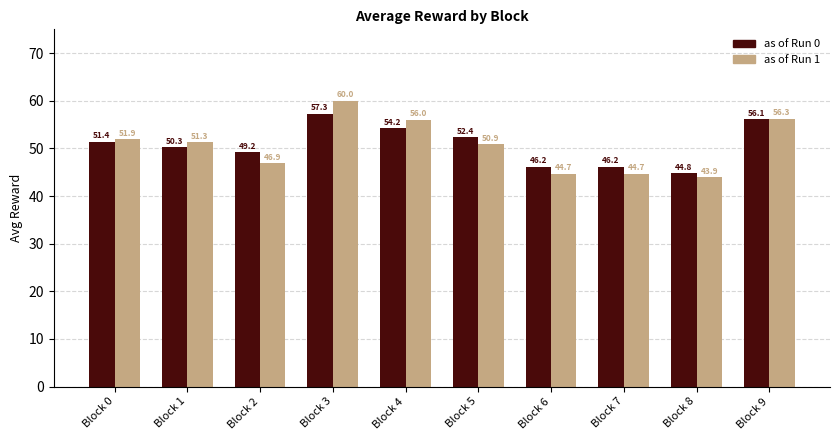

What is the sum of all as of Run 1 values?

506.7